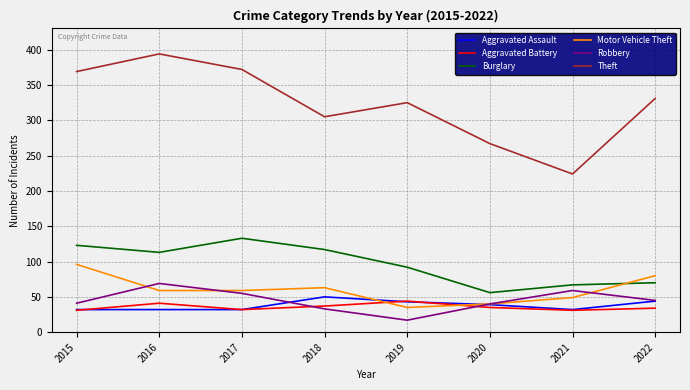

Which series ends up on top after the final intersection of Motor Vehicle Theft and Burglary?

Motor Vehicle Theft